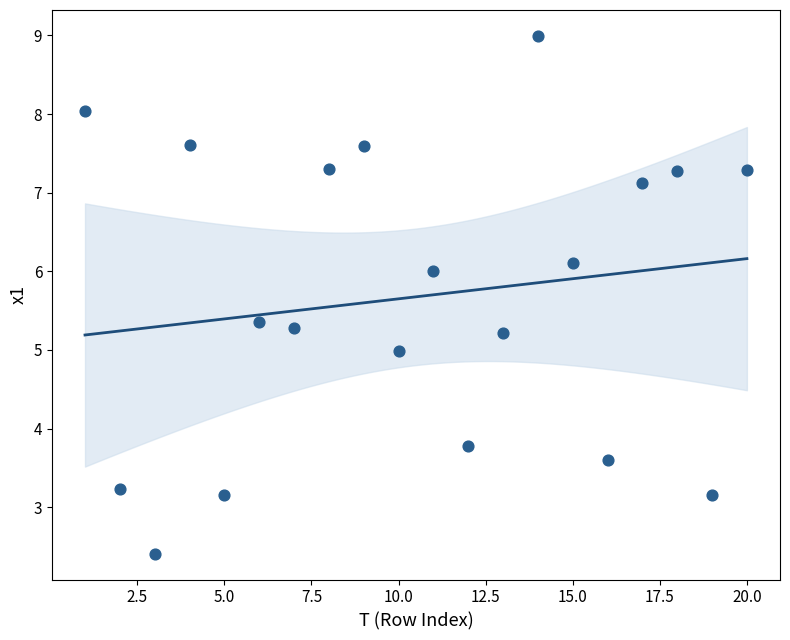

What is the range of Y values (max minus min)?

6.6